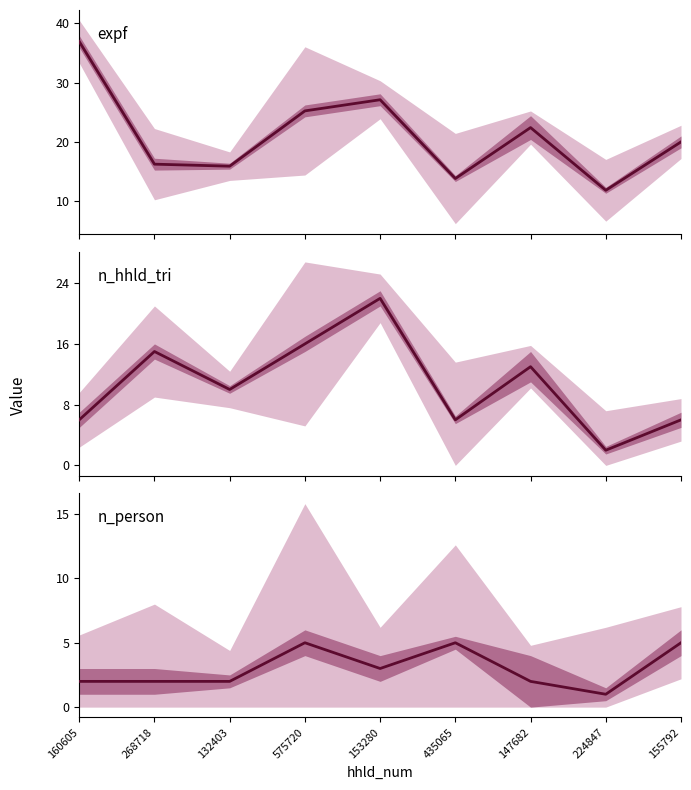

What is the smallest value displayed?

1.0